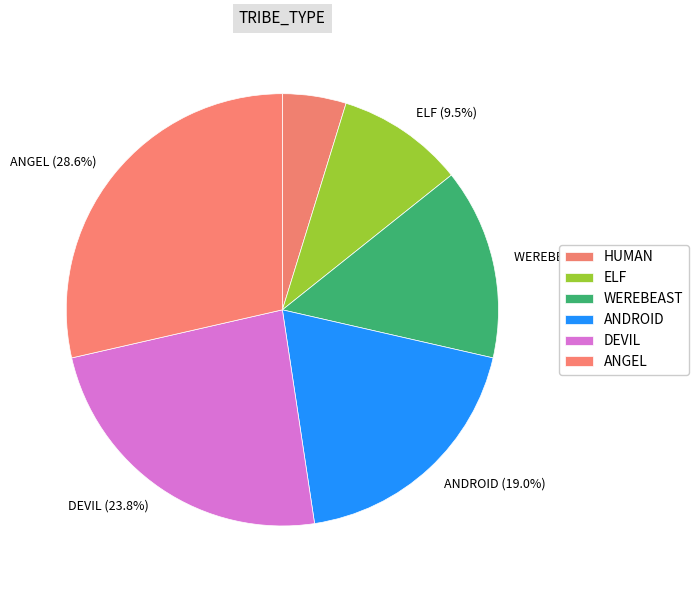

Rank the categories by value from highest to lowest.

ANGEL, DEVIL, ANDROID, WEREBEAST, ELF, HUMAN